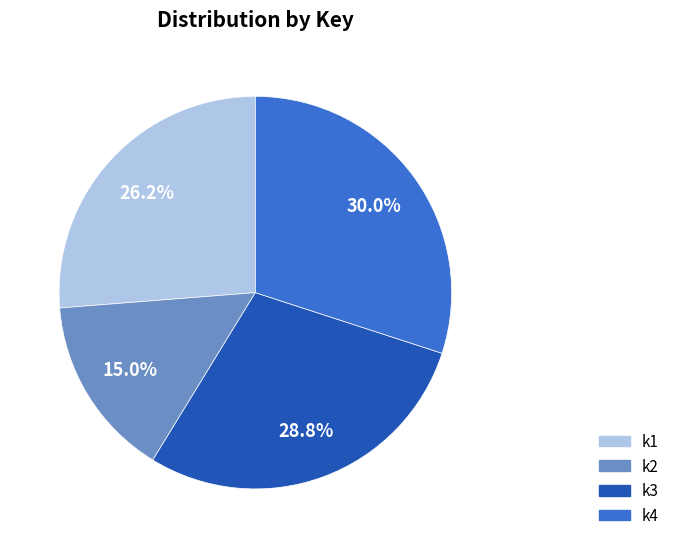

Which slice is the smallest?

k2